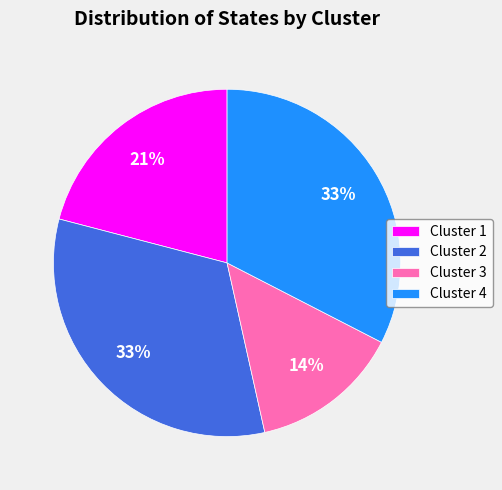

What percentage is the Cluster 3 slice, to the nearest percent?

14%